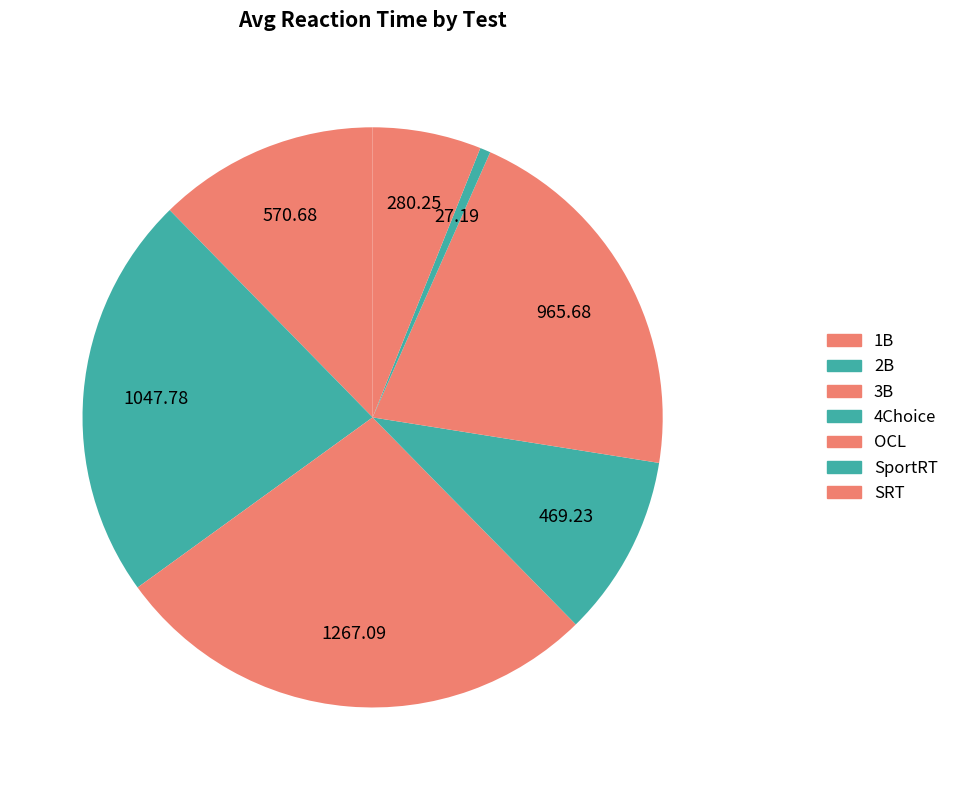

Between 3B and 2B, which is larger?

3B